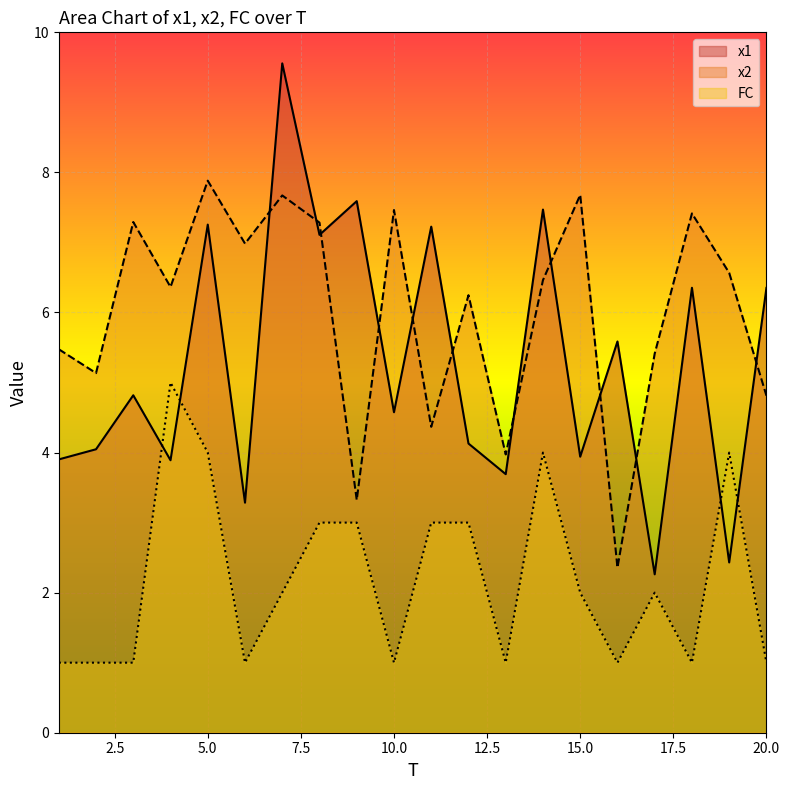

Which series ends up on top after the final intersection of x2 and x1?

x1